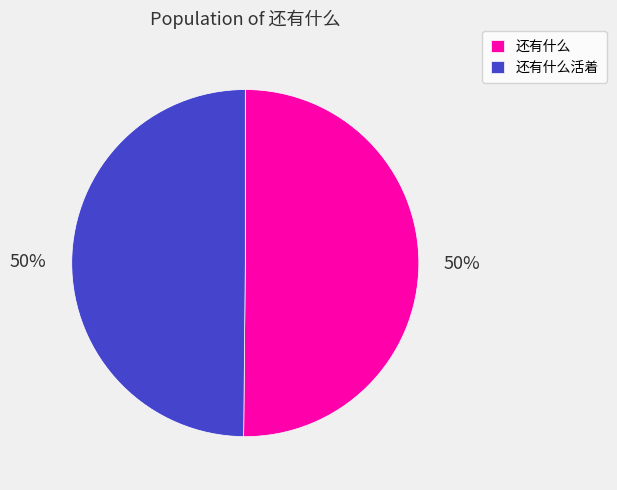

To the nearest percent, what portion does 还有什么活着 represent?

50%